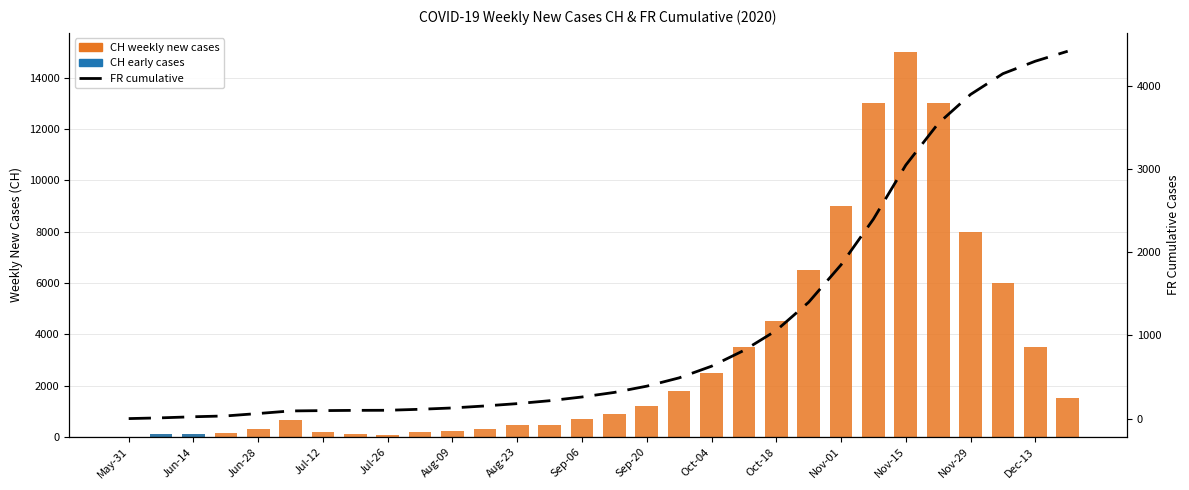

Where does the FR cumulative series first go above 315?

Sep-20